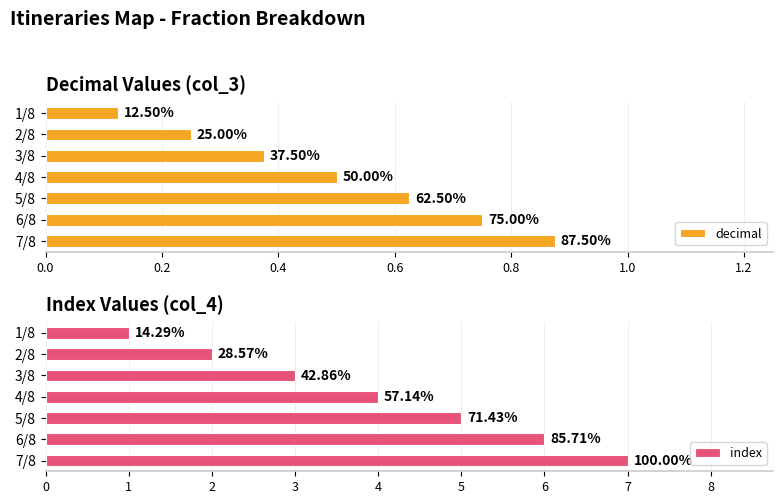

What is the average value of the decimal series?

0.5